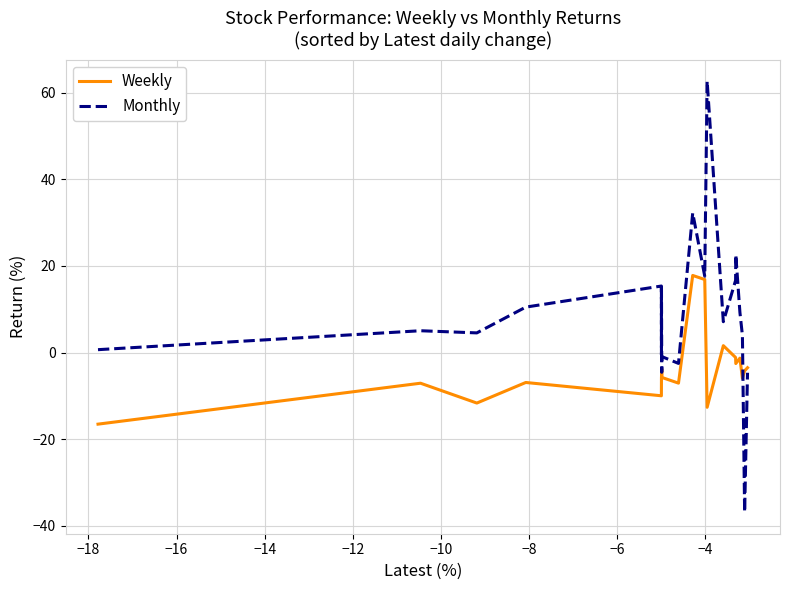

What is the greatest value displayed?

62.7